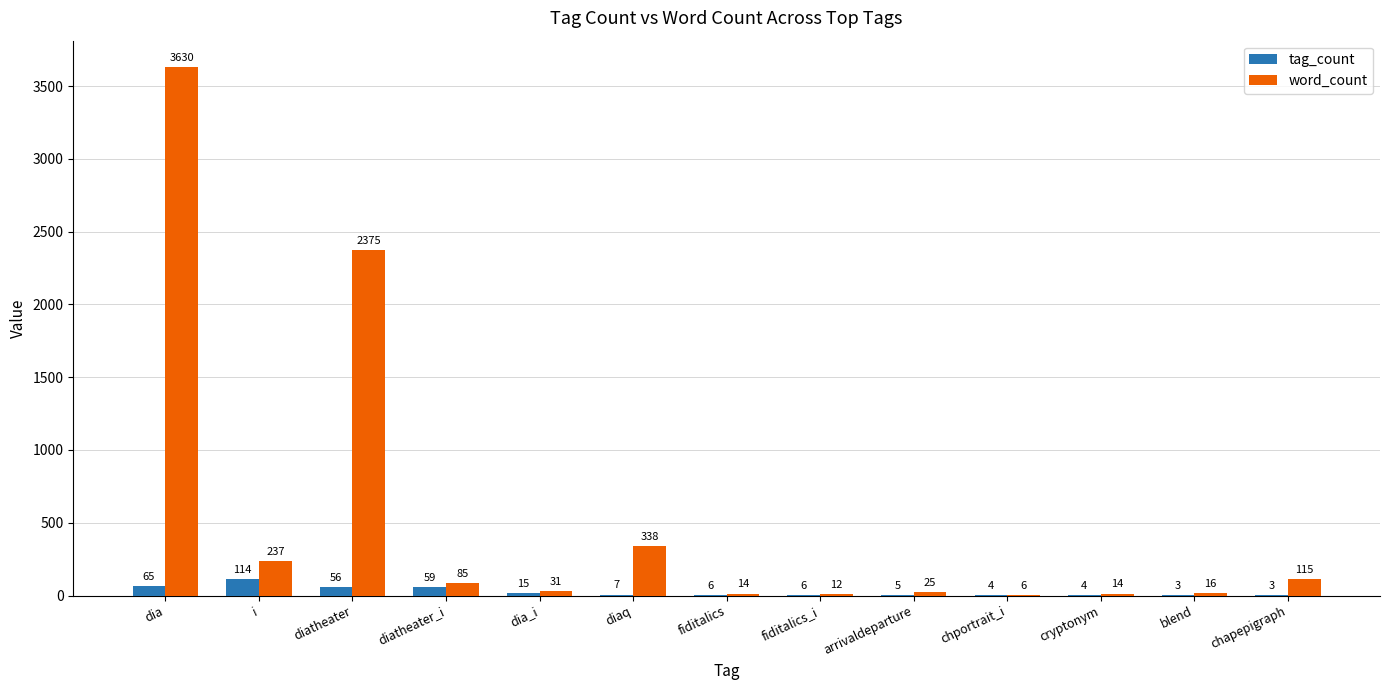

What is the maximum value for tag_count?

114